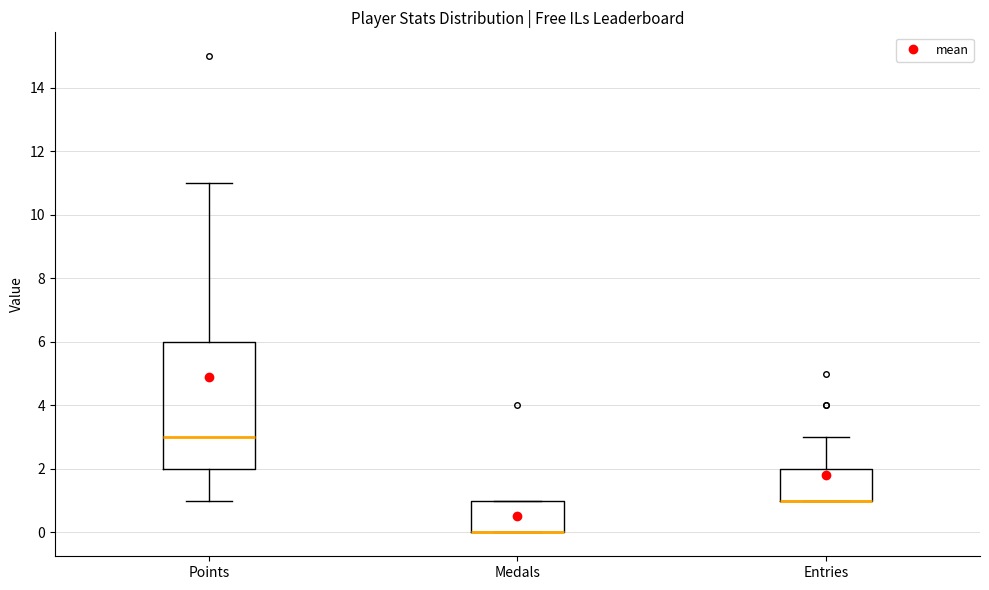

Where does the lower whisker of the box for Points end on the y-axis? The values are not printed on the chart, so give them approximately, as read against the axis.

1